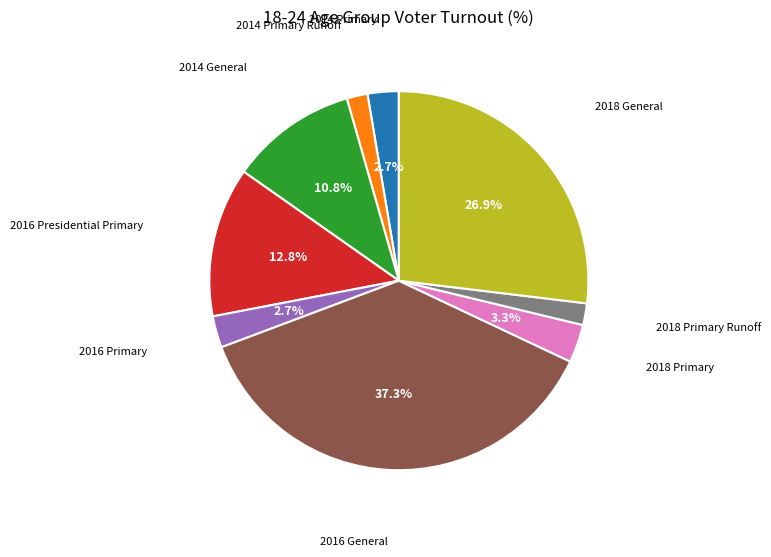

Does any single category account for the majority?

No